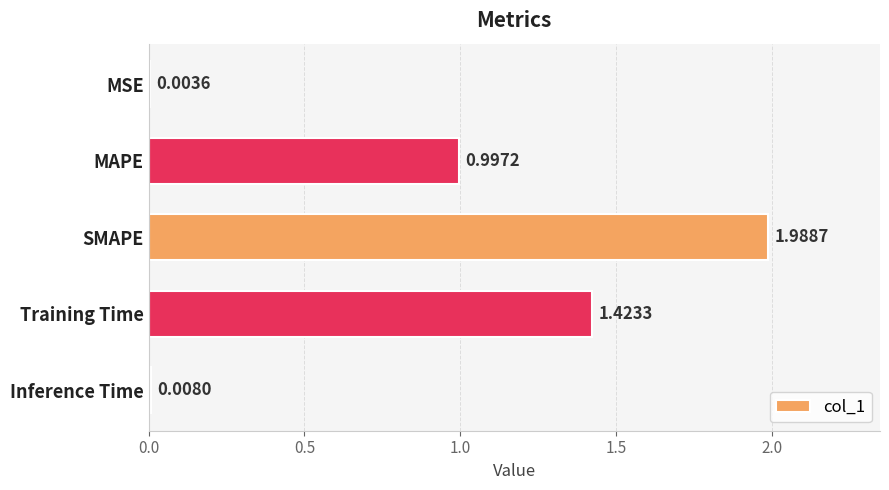

What is the sum of all values?

4.4